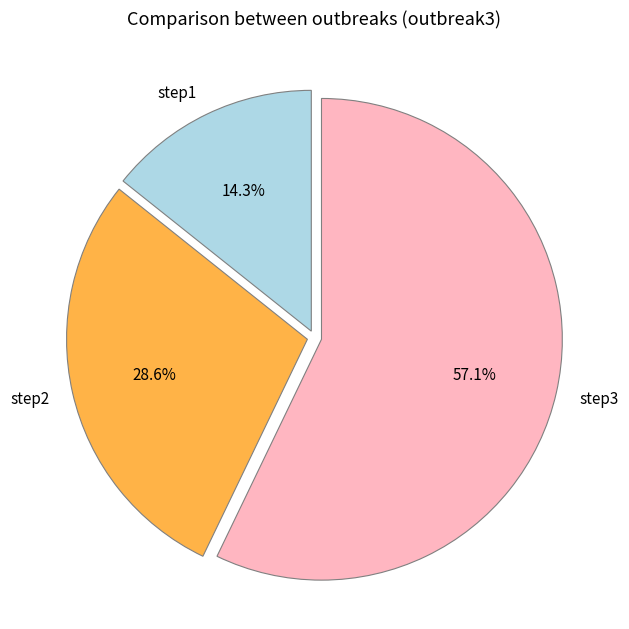

Is step3 the majority of the pie?

Yes